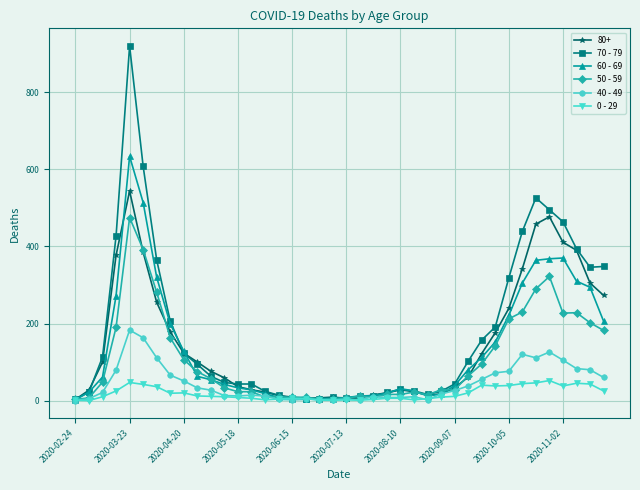

Is this an area chart (filled region under the line)?

No